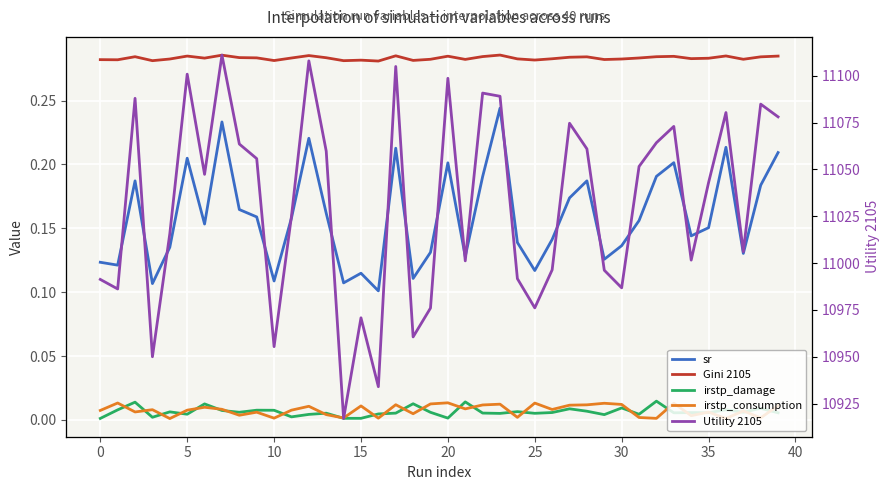

What is the value of the Utility 2105 point at the 17th from the left?

10934.0